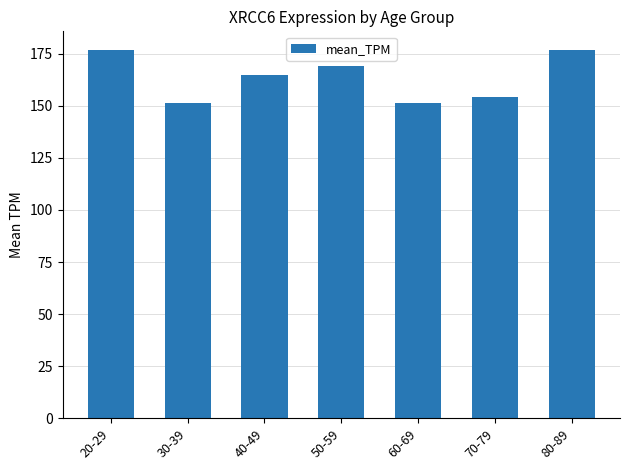

How many data points does each series have?

7